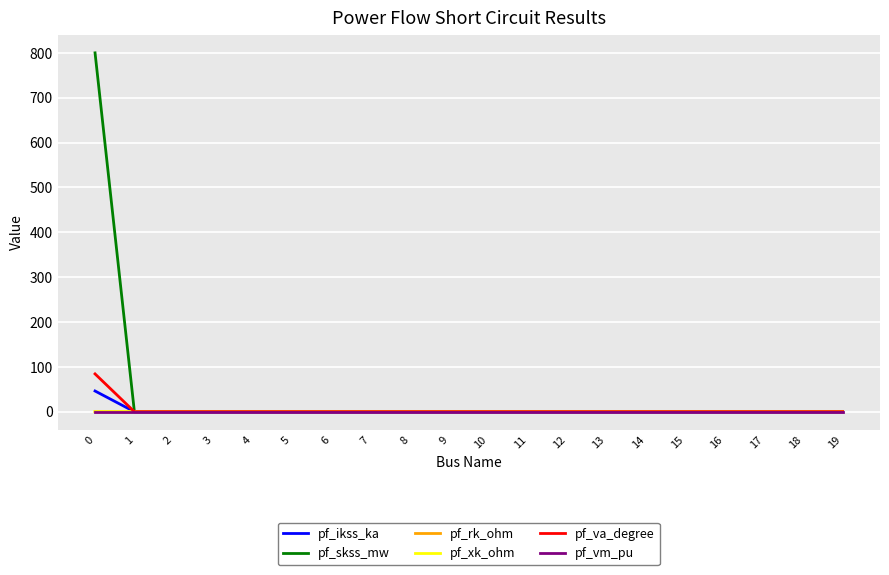

The value of pf_va_degree at 14 is 0.0. True or false?

True